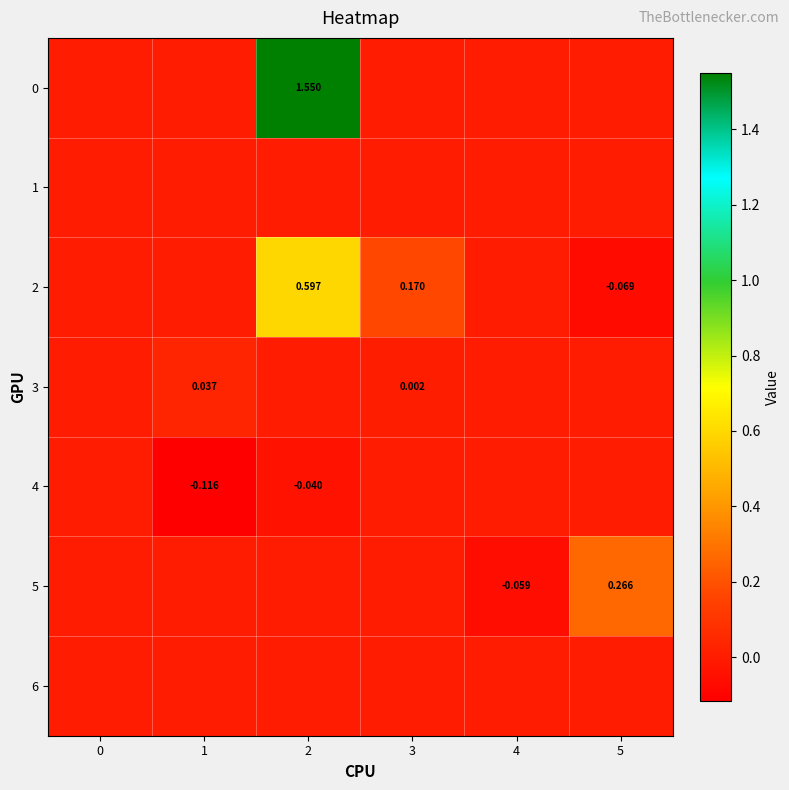

How many values in the 4 series are below 0?

2